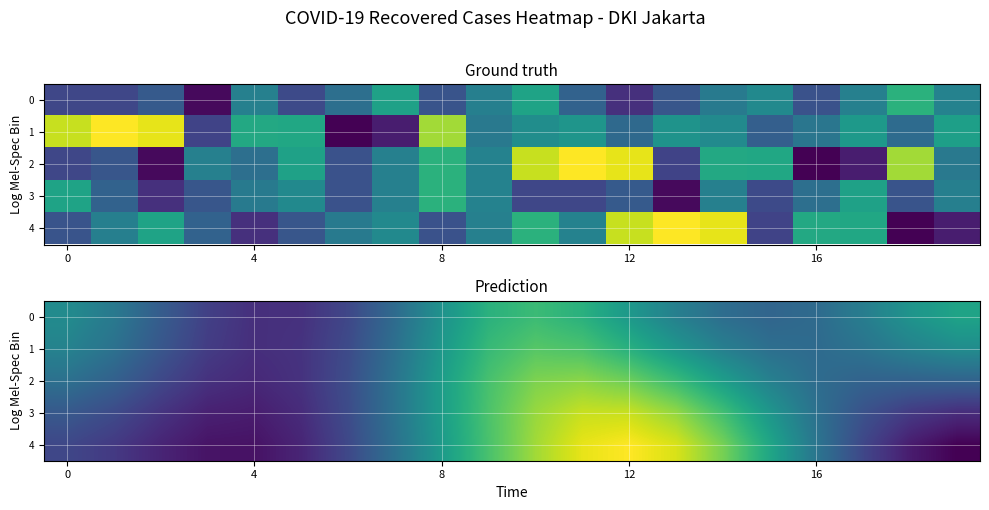

At which category is the sum across all series the highest?

11